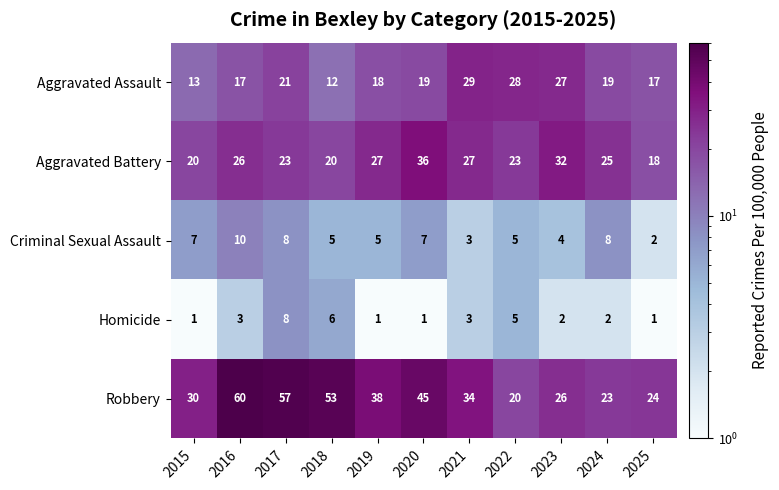

At which label does Homicide first exceed 2?

2016